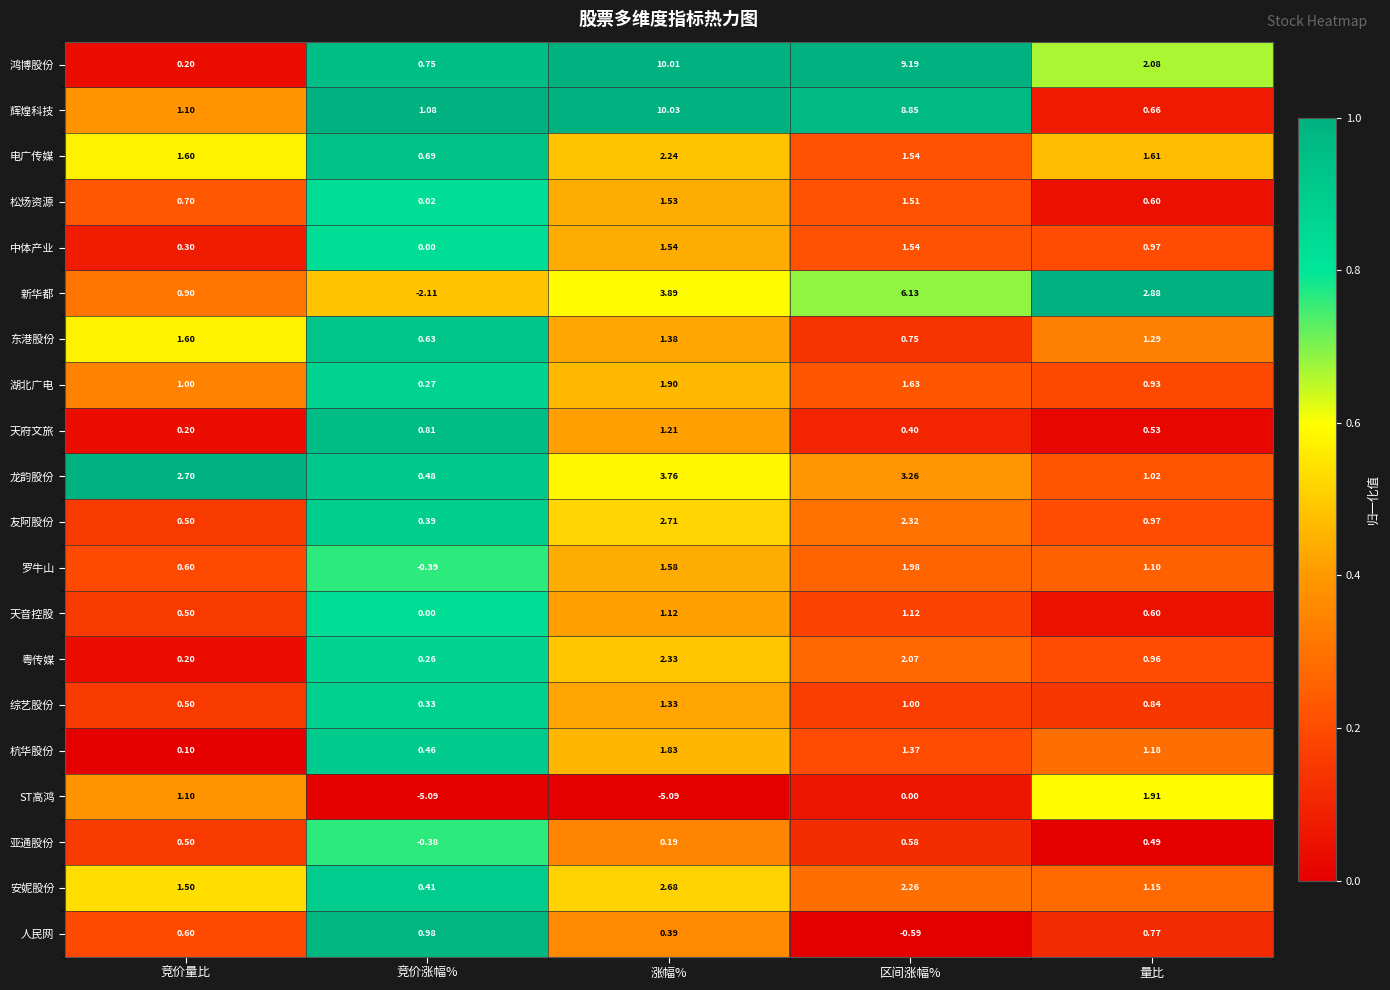

Rank the series by their maximum value, from highest to lowest.

辉煌科技, 鸿博股份, 新华都, 龙韵股份, 友阿股份, 安妮股份, 粤传媒, 电广传媒, 罗牛山, ST高鸿, 湖北广电, 杭华股份, 东港股份, 中体产业, 松炀资源, 综艺股份, 天府文旅, 天音控股, 人民网, 亚通股份